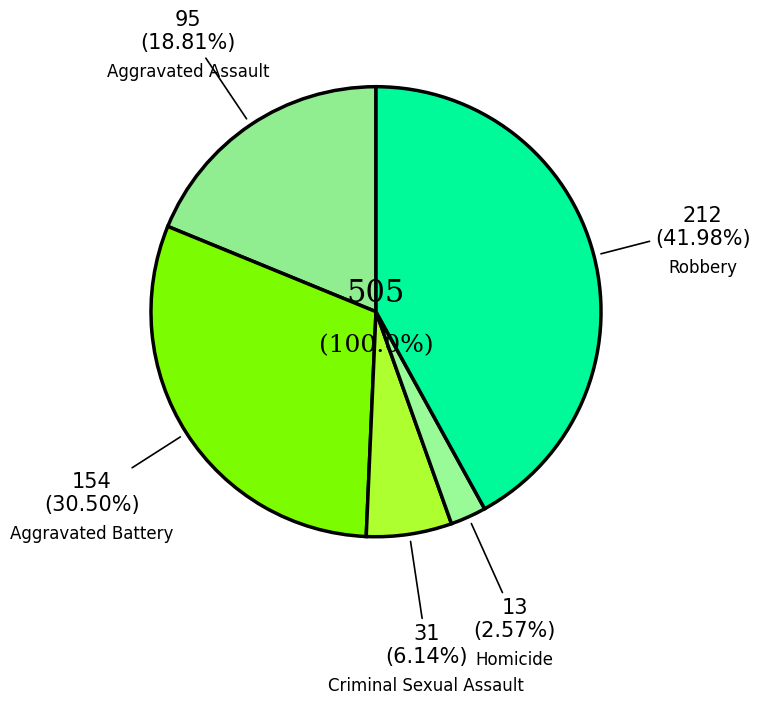

Which slice is the largest?

Robbery